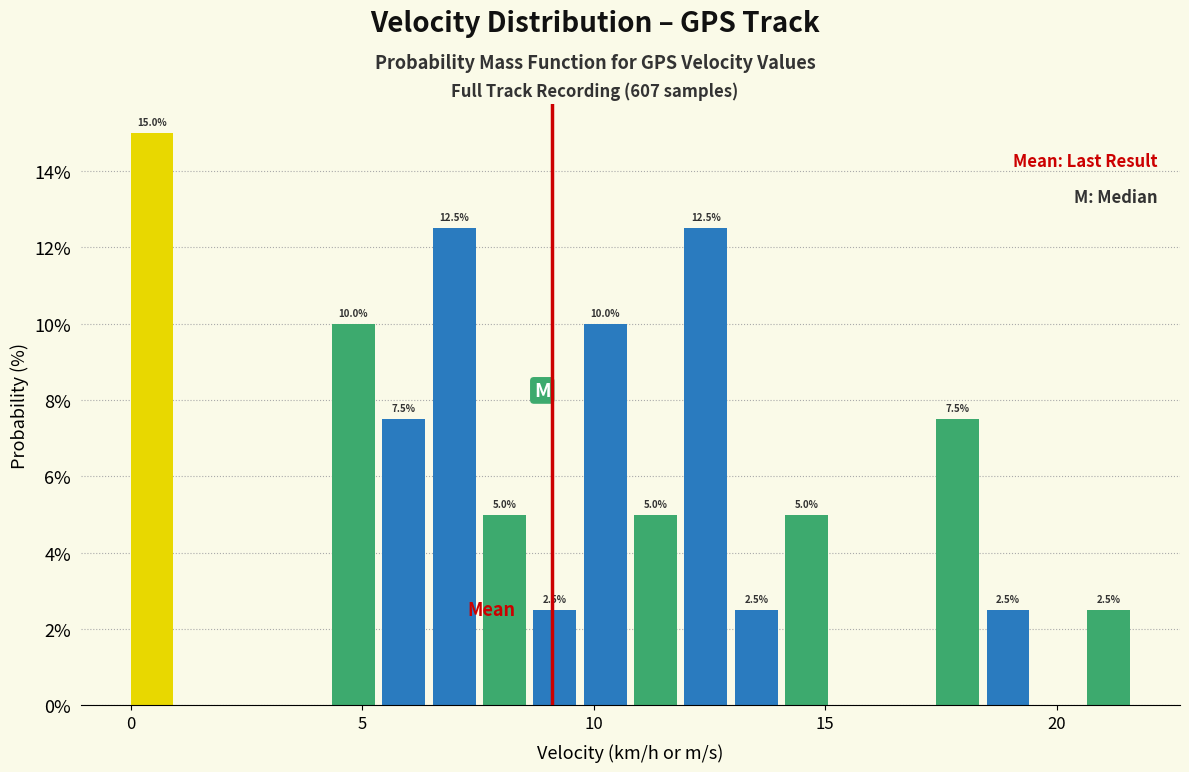

Around what value on the x-axis is the tallest bar? Give the approximate position of its centre, as read against the axis.

0.5